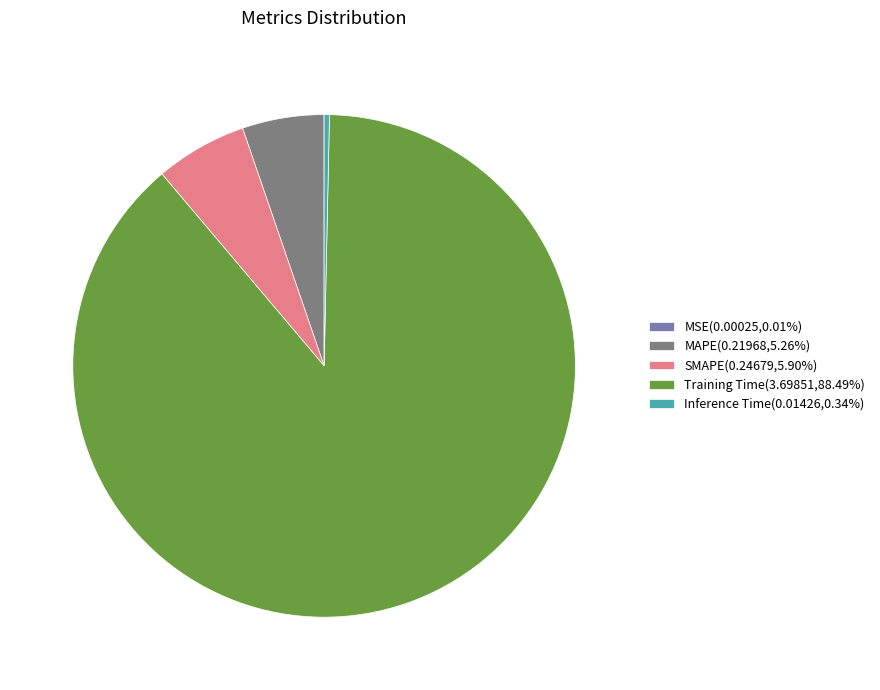

Is there a majority slice in this chart?

Yes